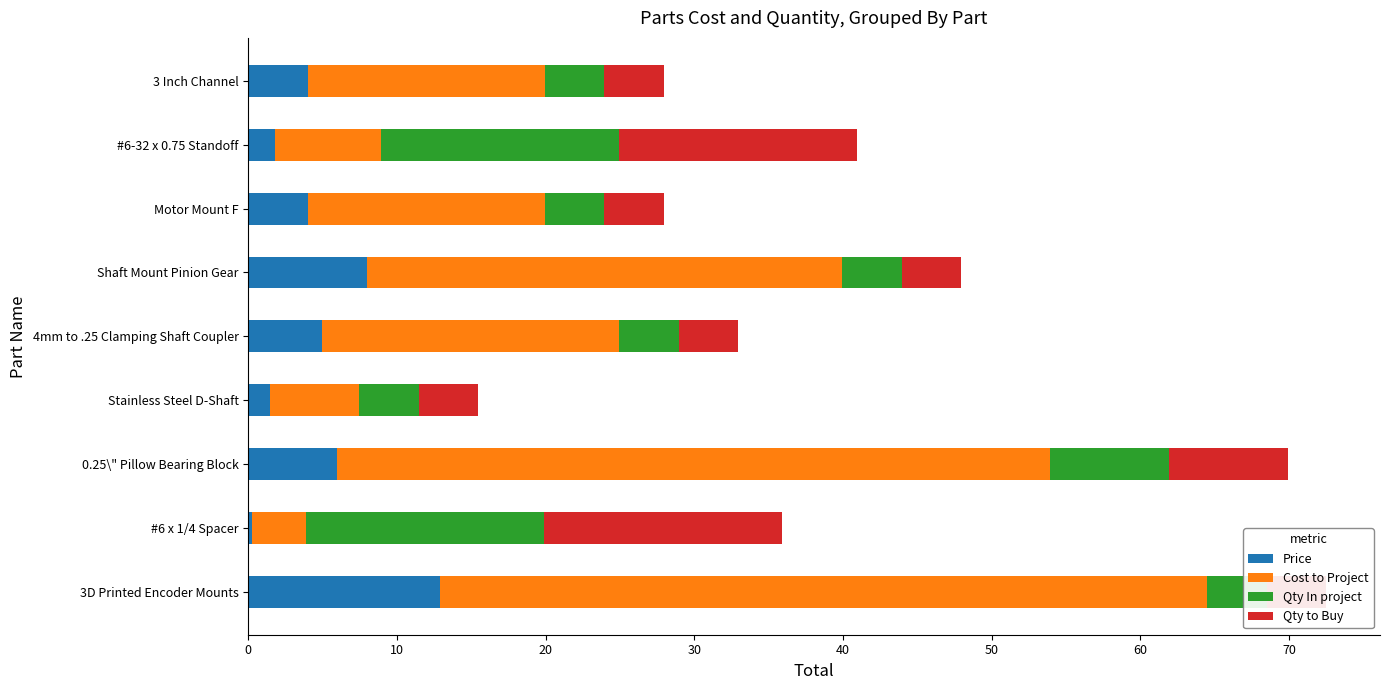

Which series has the largest total across all categories?

Cost to Project